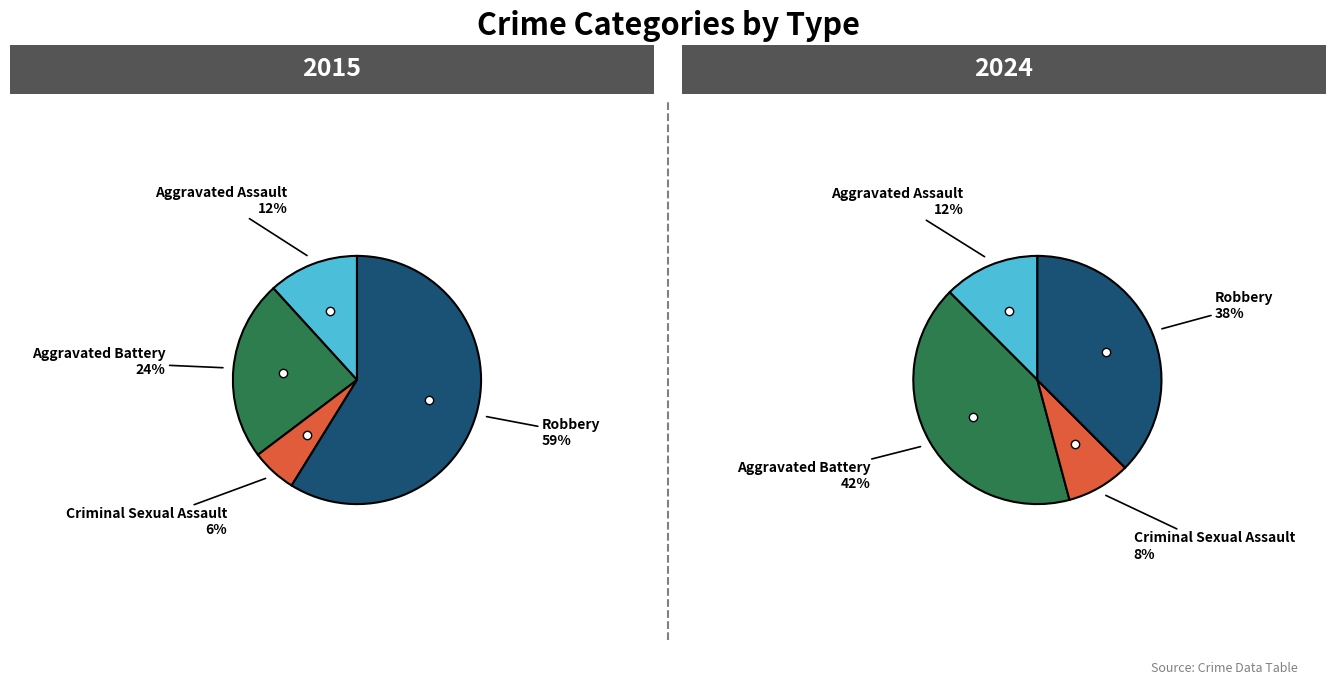

Is there any slice that represents more than half of the pie?

Yes